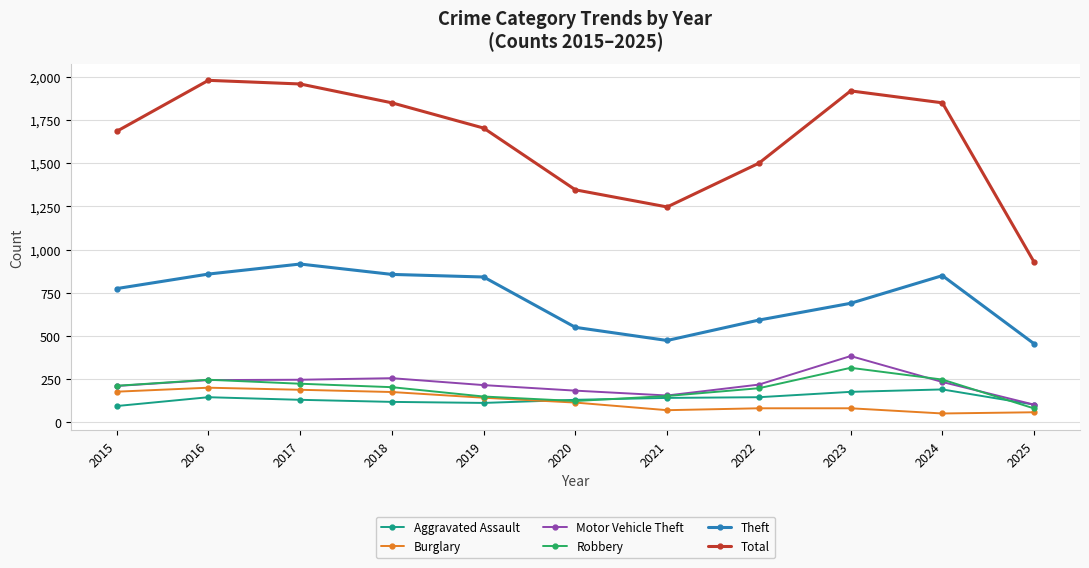

What is the sum of all Theft values?

7854